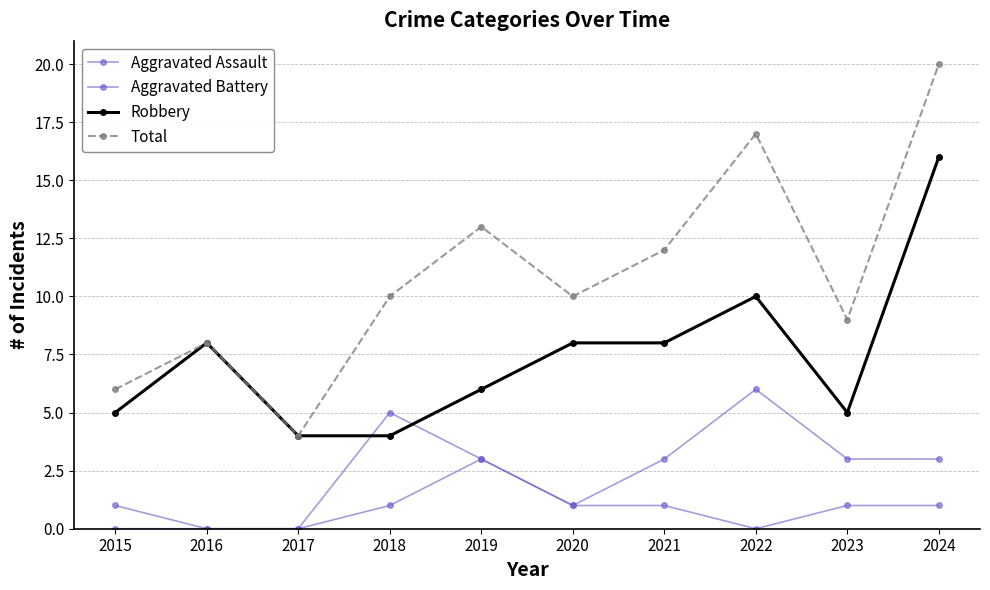

What is the value of the Aggravated Assault point at the 5th from the left?

3